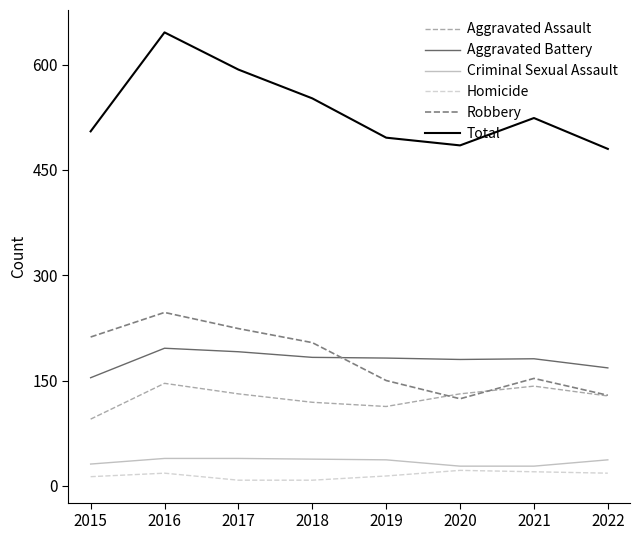

True or false: Criminal Sexual Assault and Aggravated Battery intersect in this chart.

False